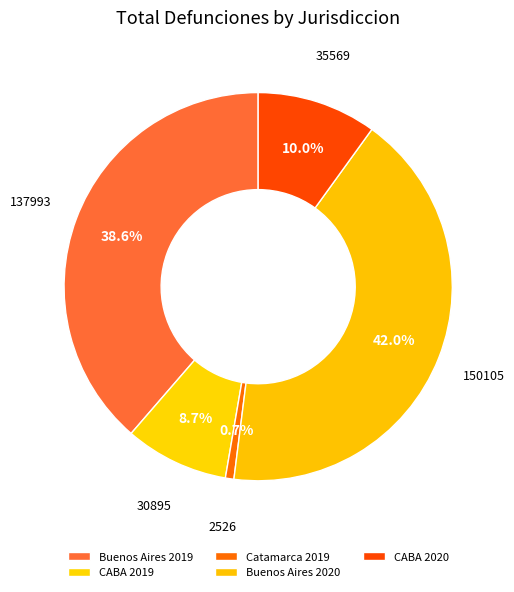

Is it true that CABA 2020 is 10% of the pie?

True